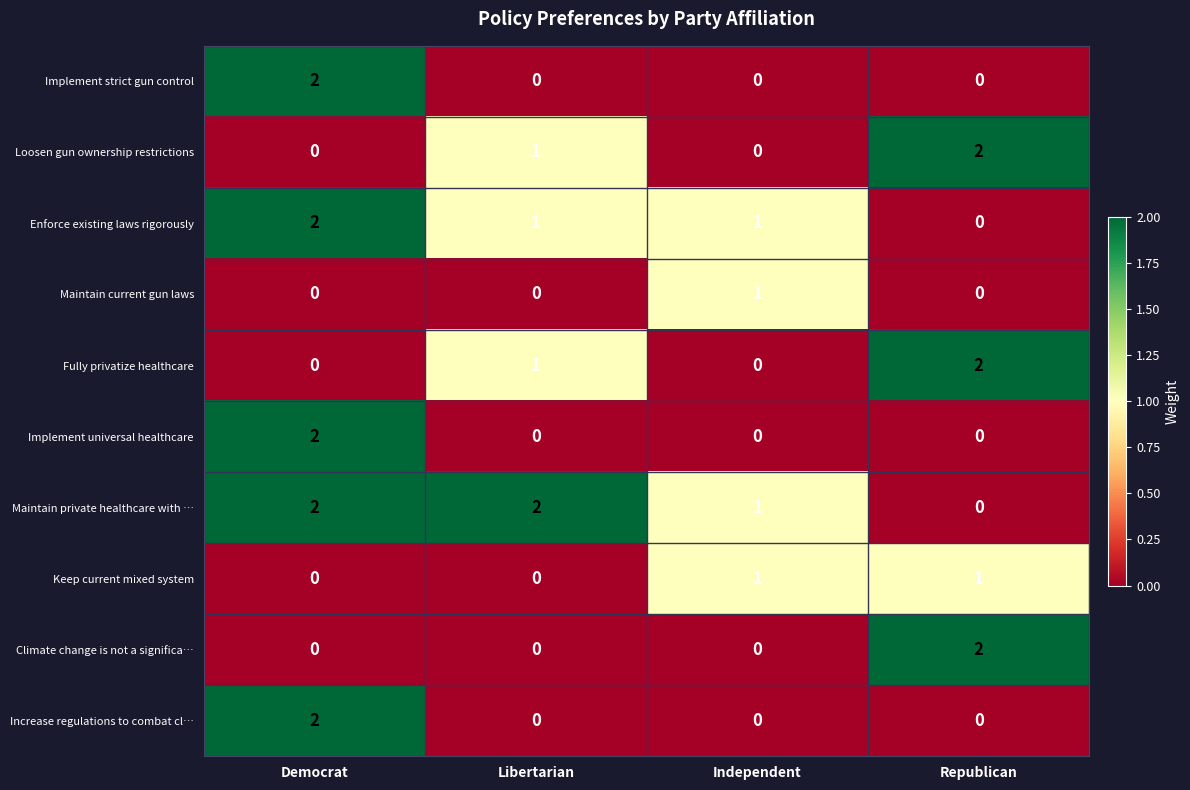

How many Implement universal healthcare values are between 0 and 2?

4